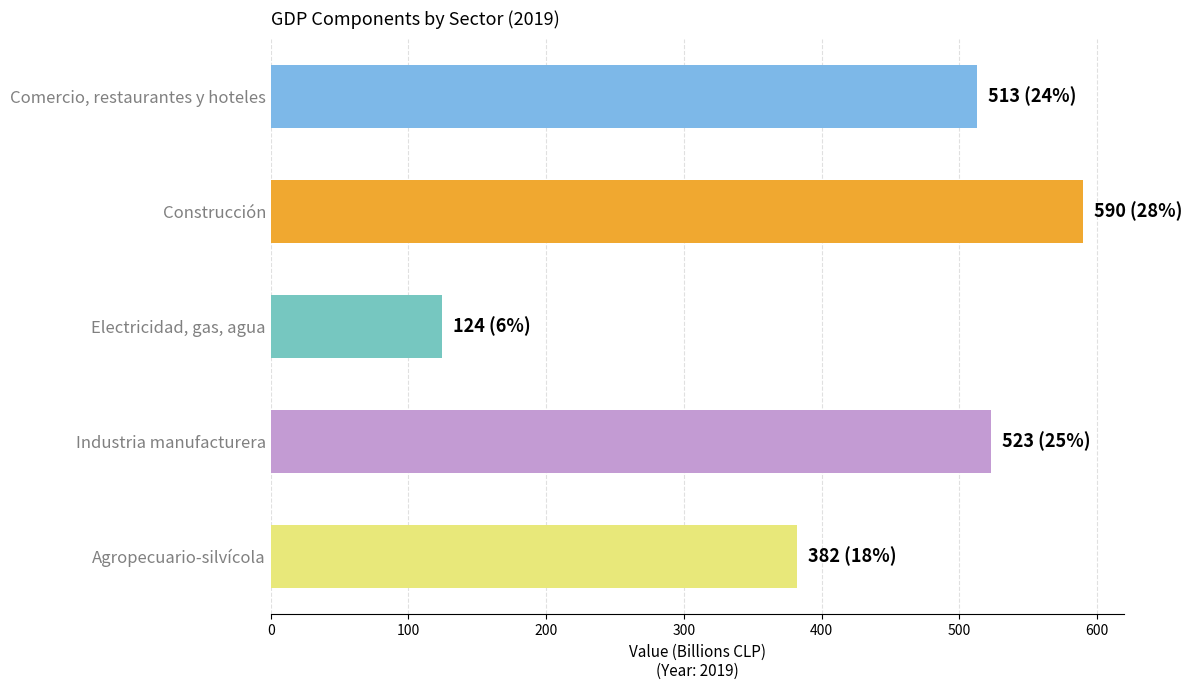

At which label is the value closest to 357?

Agropecuario-silvícola